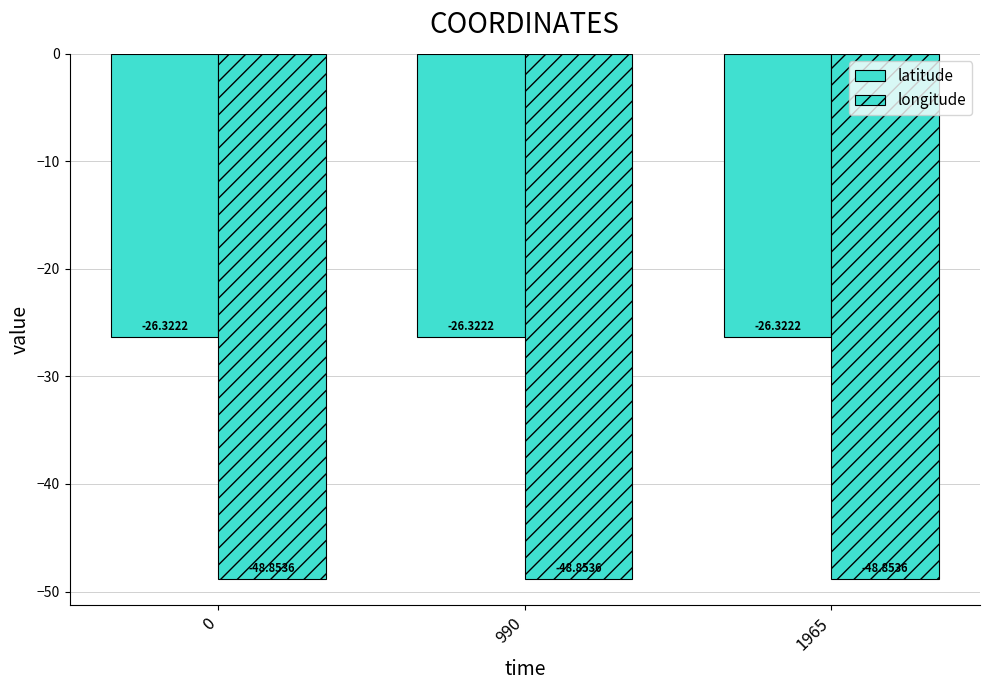

How many distinct data groups are displayed?

2